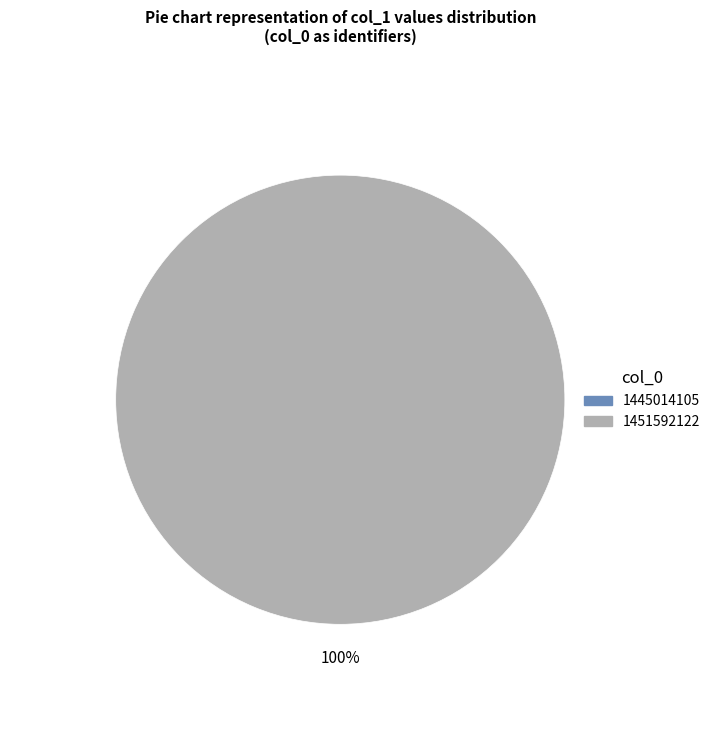

How many slices are in this pie chart?

1